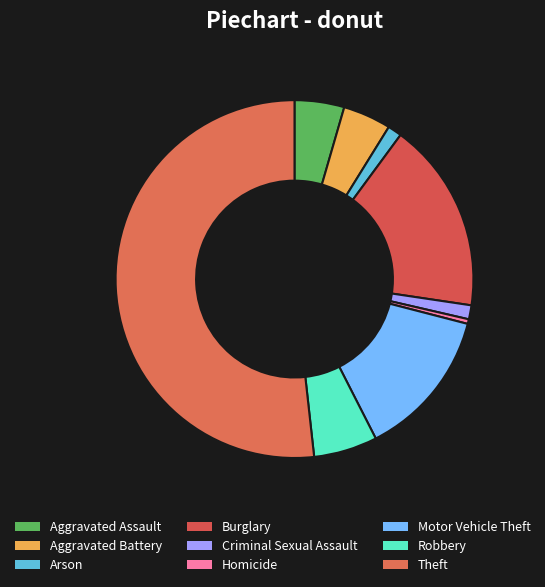

The Criminal Sexual Assault slice represents 11% of the pie. True or false?

False